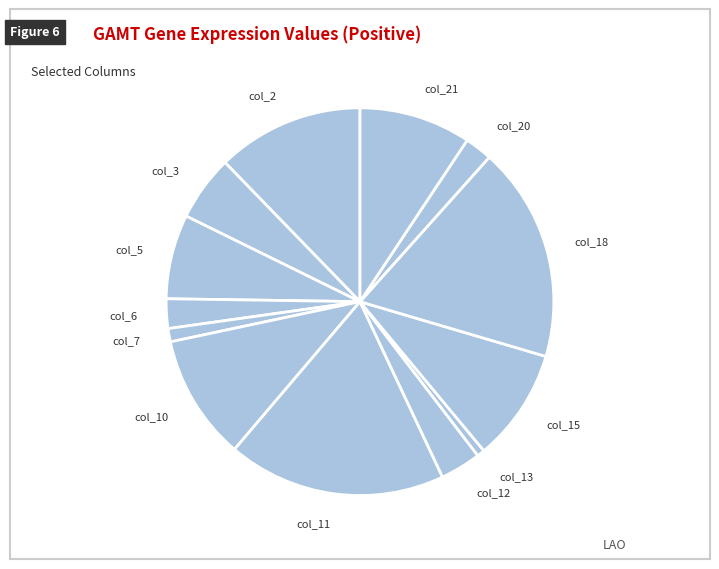

Is there any slice that represents more than half of the pie?

No